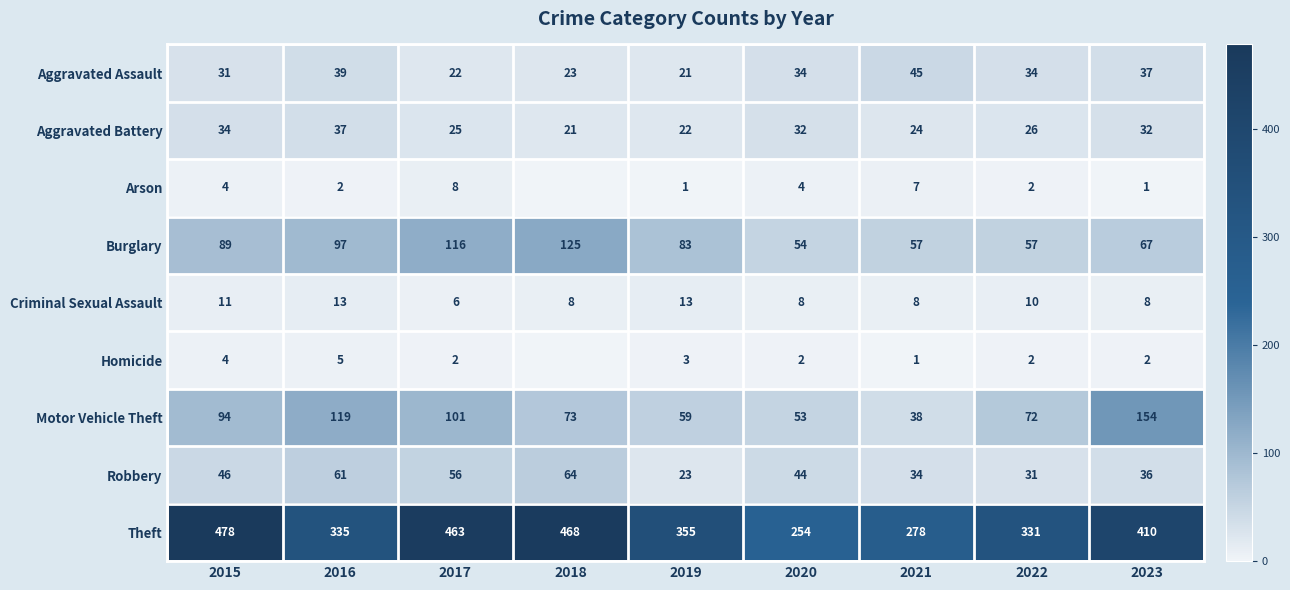

Is the value of Aggravated Assault at 2016 greater than the value of Criminal Sexual Assault at 2017?

Yes